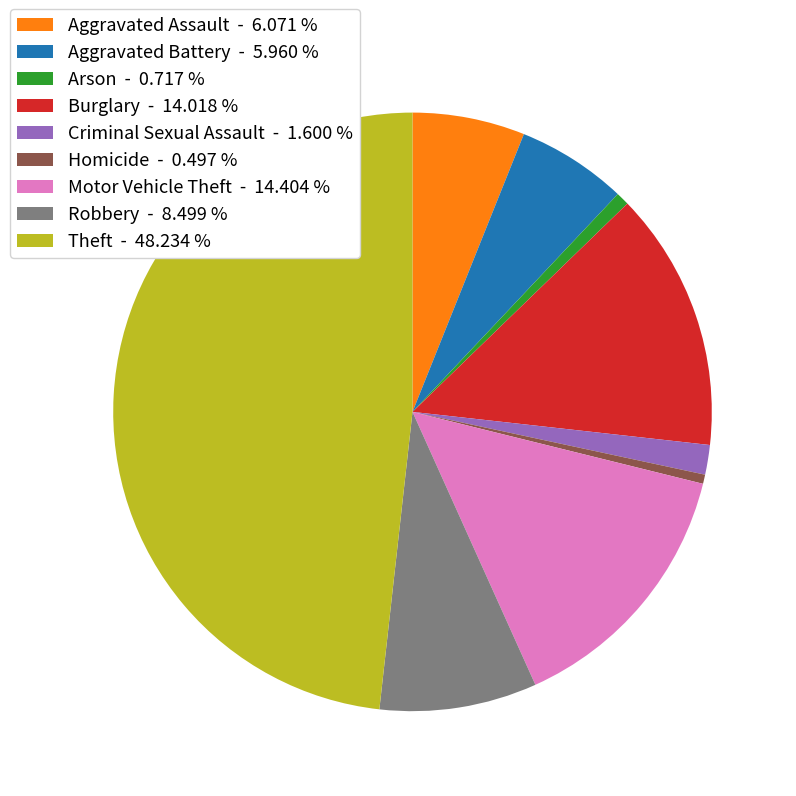

Do Theft and Arson together represent more than half of the pie?

No